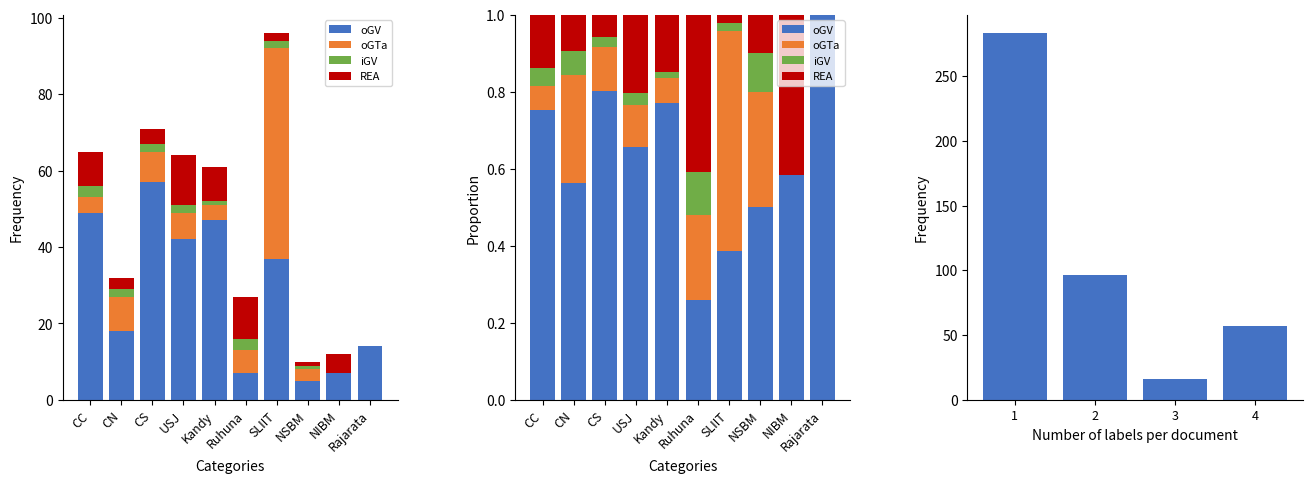

List the series in order of their peak value, highest first.

oGV, oGTa, REA (Total), iGV